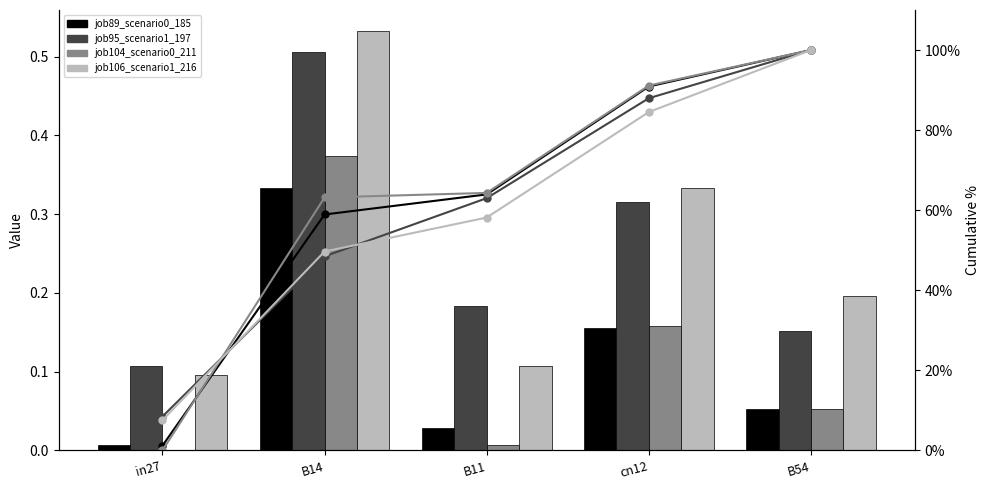

What is the total value across all series at B14?

1.7